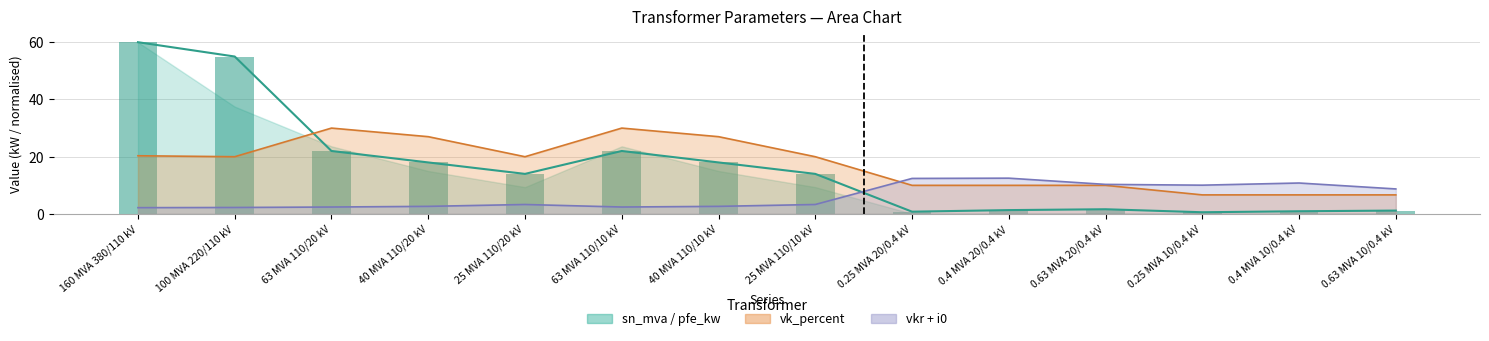

What position from the left is 0.63 MVA 10/0.4 kV?

14